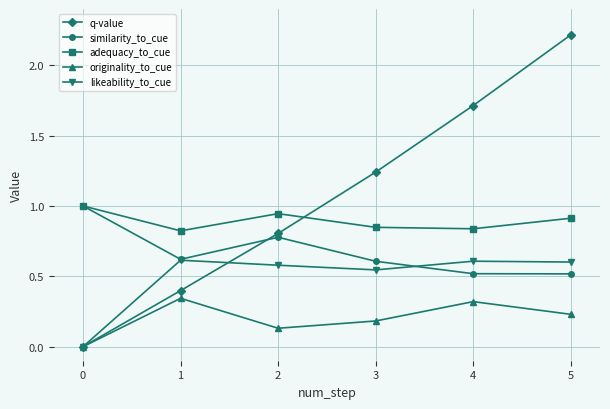

Which series changed the most between 0 and 5?

q-value